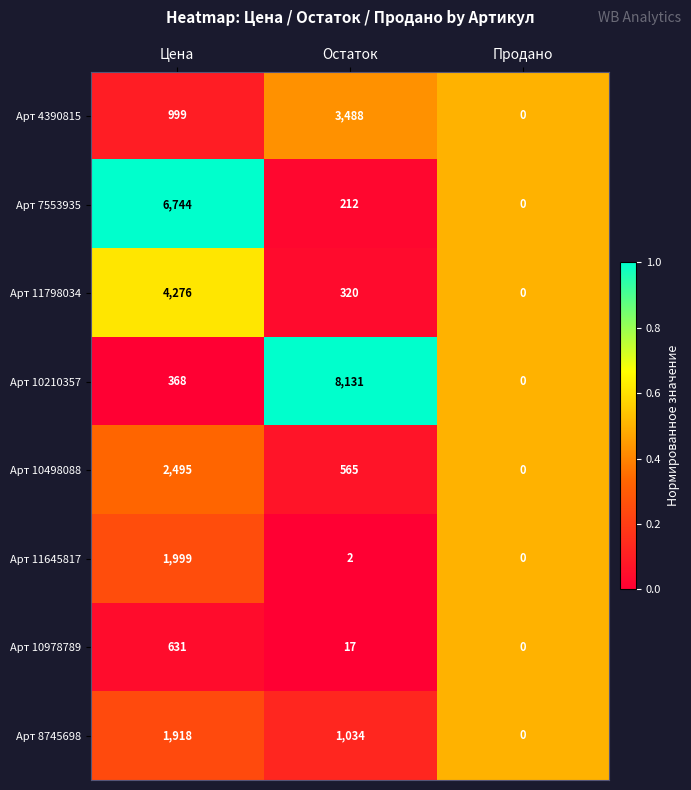

The value of Арт 4390815 at Продано is 0. True or false?

True